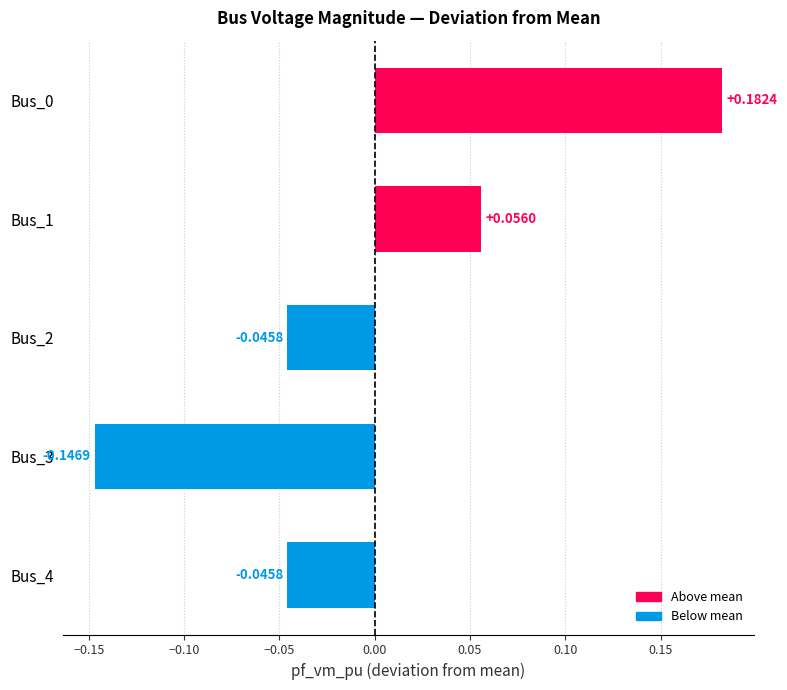

What is the difference between the maximum and minimum values?

0.3